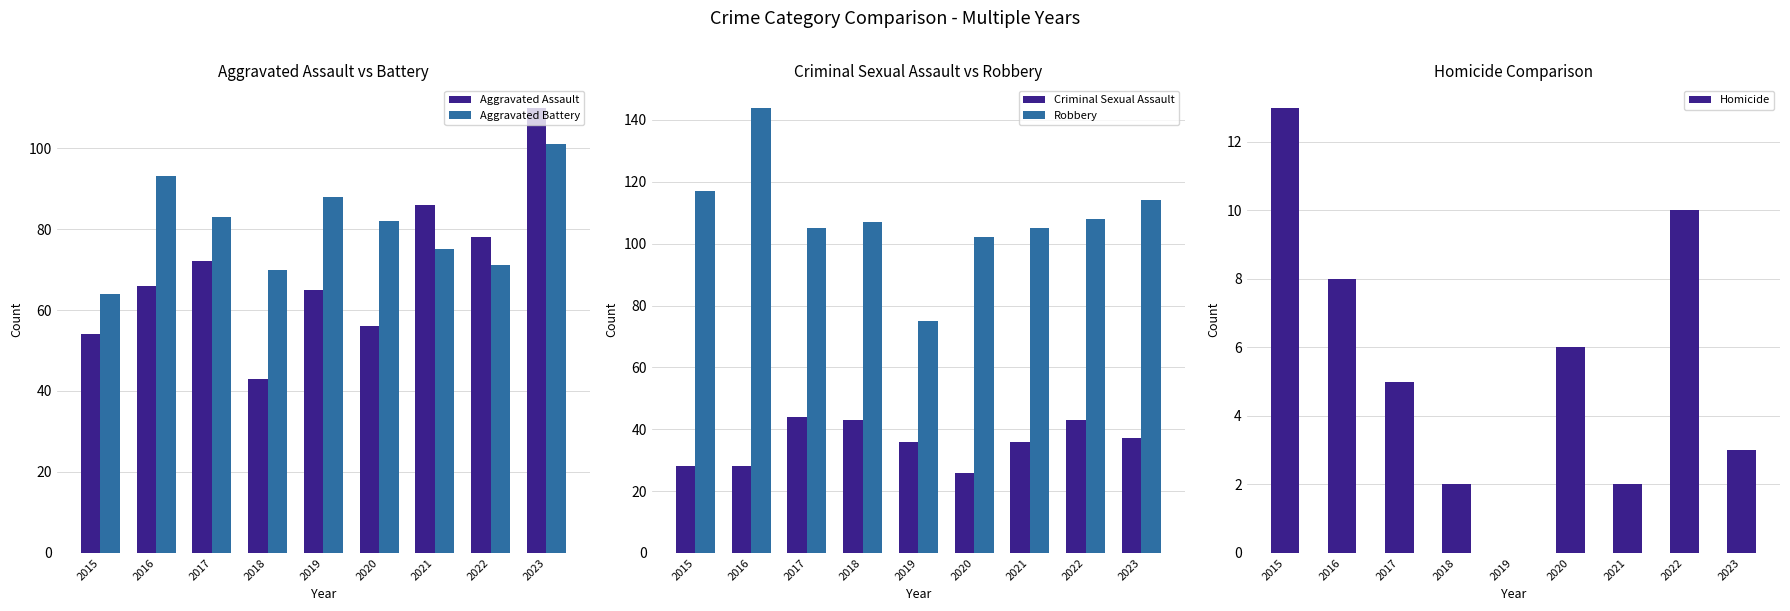

How many values in the Aggravated Battery series are below 82?

4